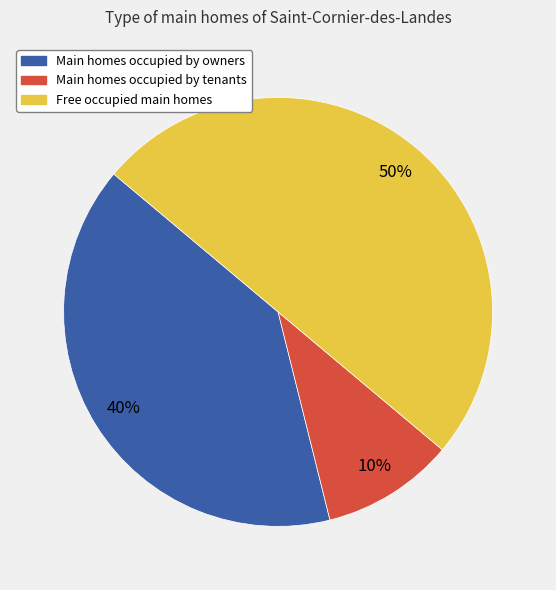

To the nearest percent, what is the difference between the largest and smallest slice percentages?

40%